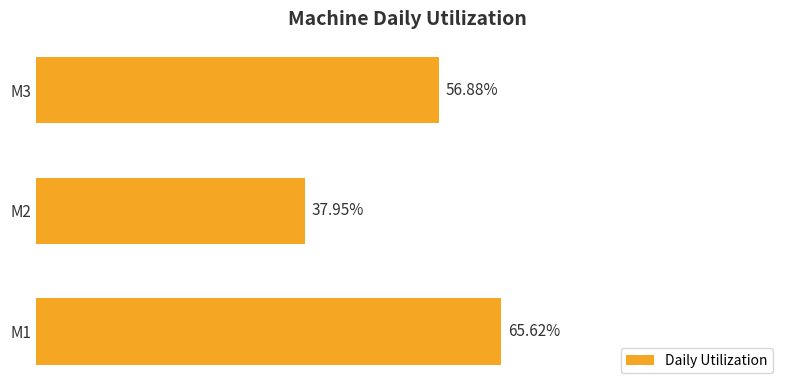

What is the sum of all values?

1.6